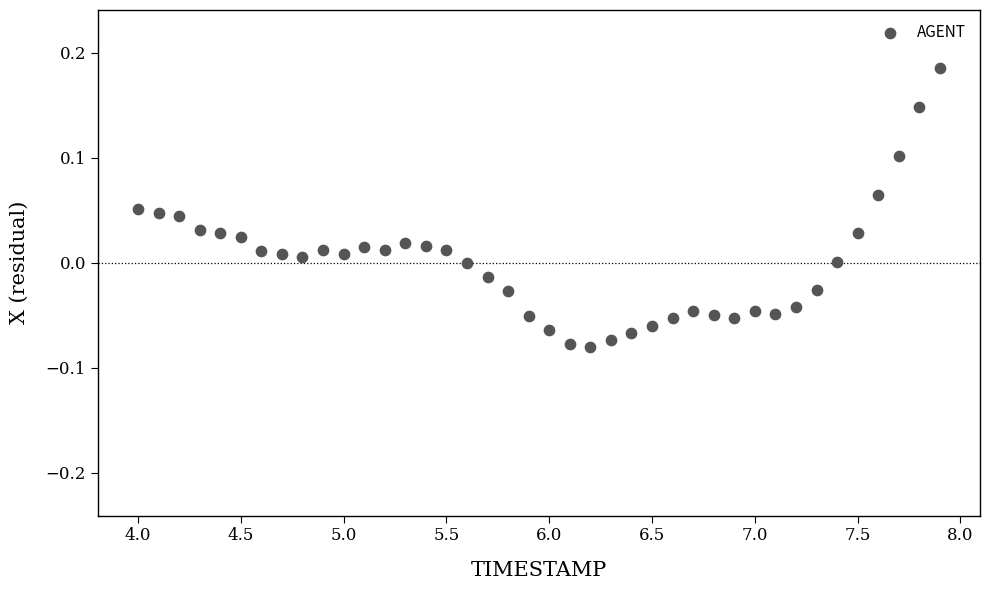

What is the range of X values (max minus min)?

3.9